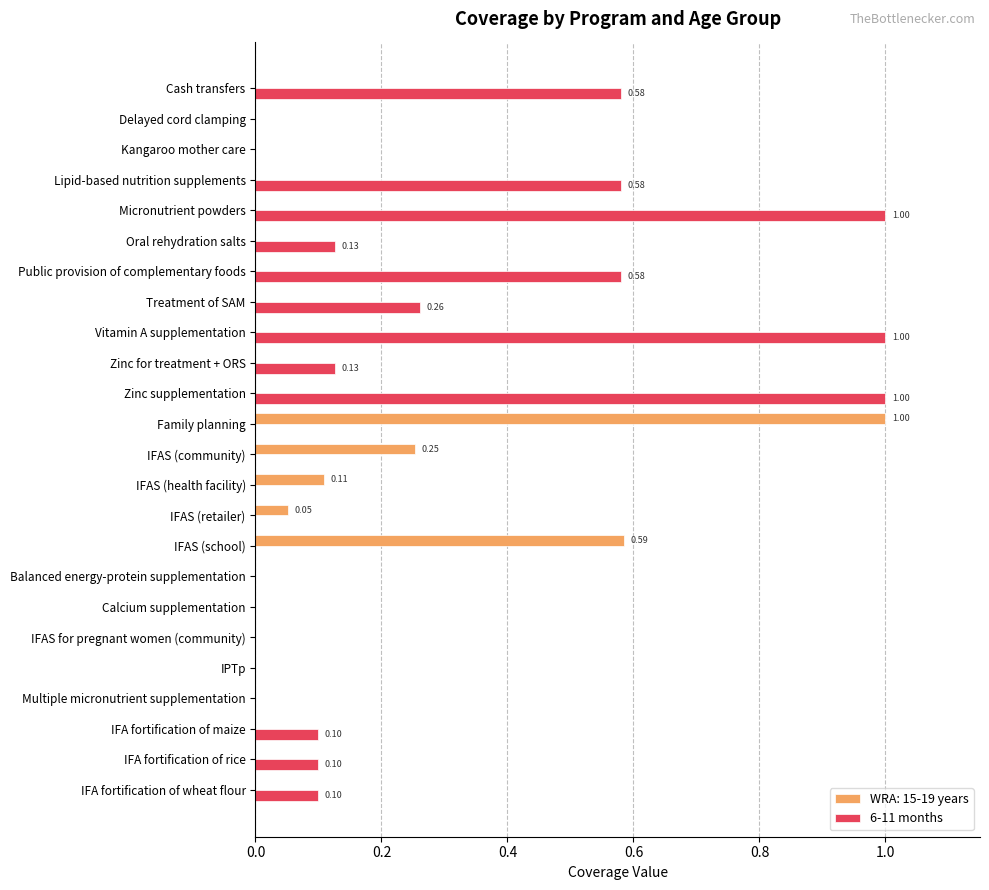

Which series changed the most between Multiple micronutrient supplementation and IFA fortification of wheat flour?

6-11 months